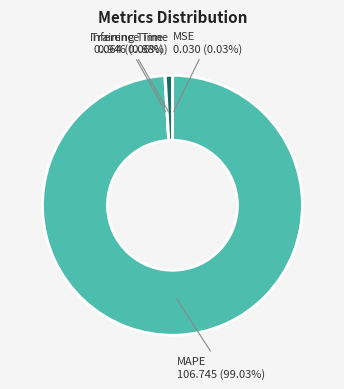

To the nearest percent, what is the average slice percentage?

25%